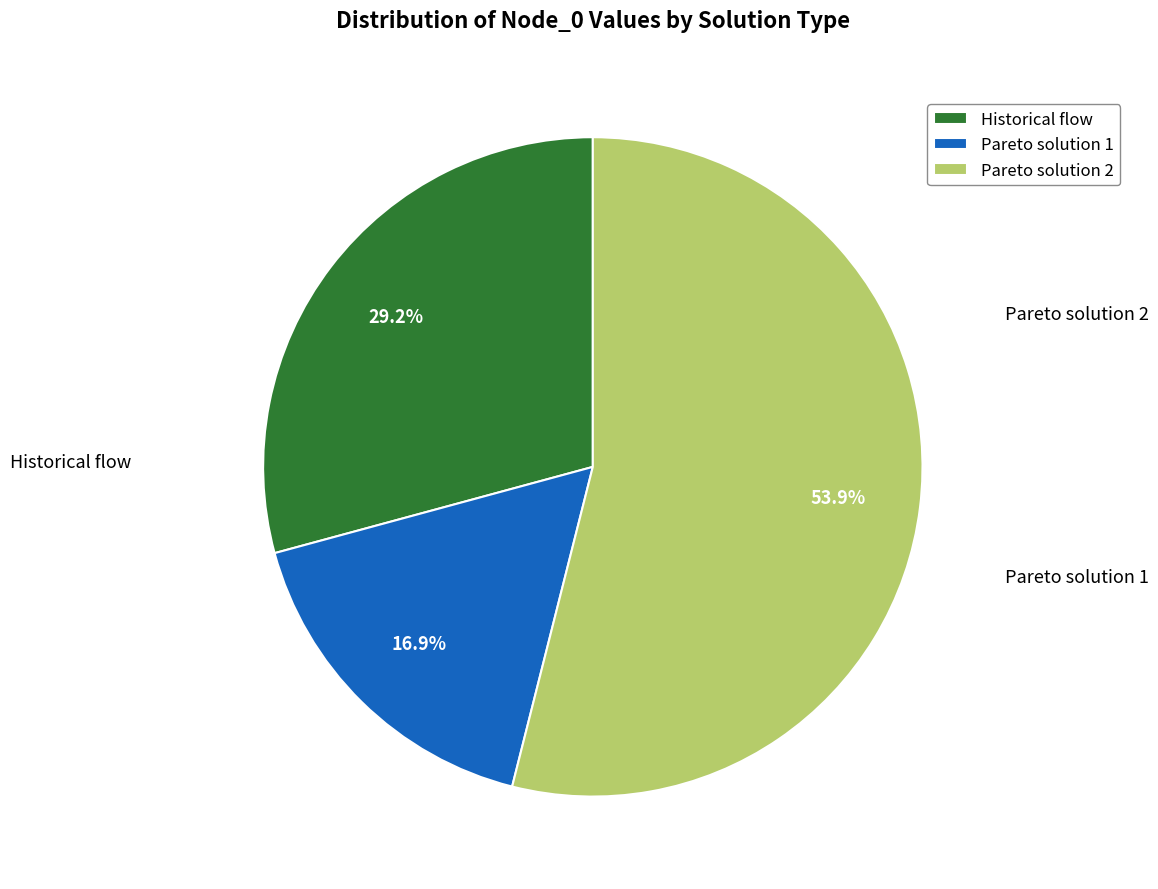

How many slices are in this pie chart?

3